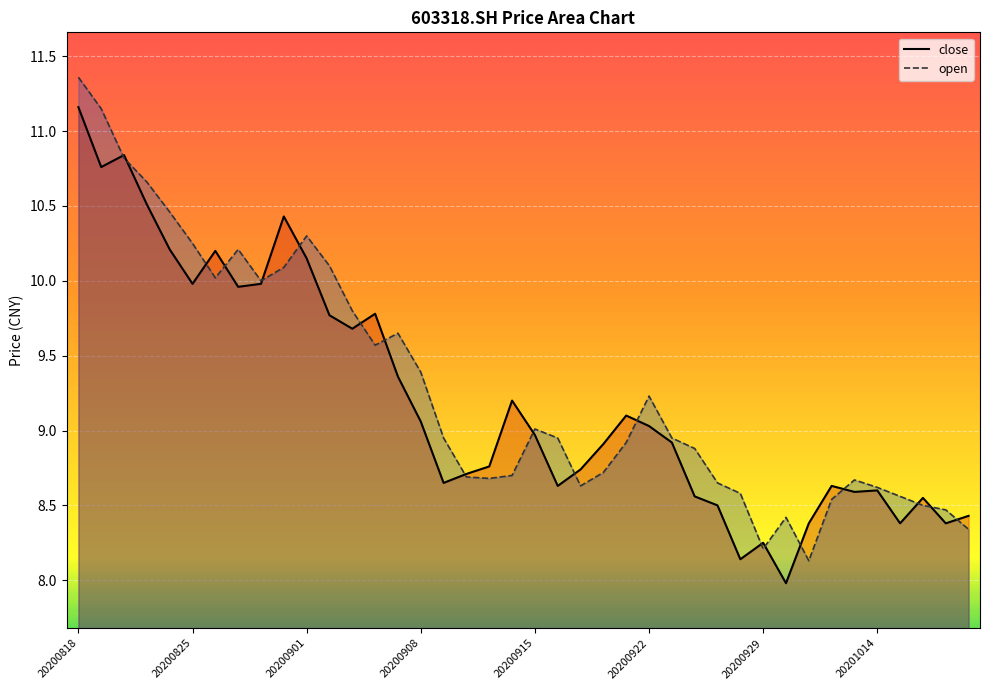

At which category does close reach its first local peak?

20200820